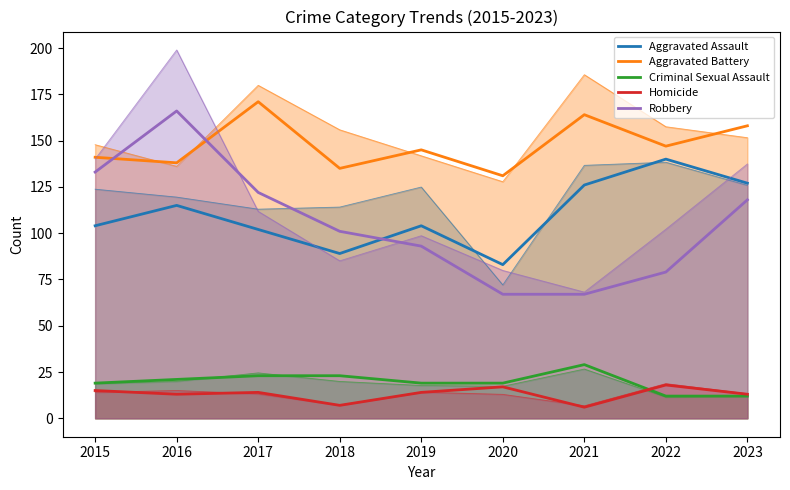

What is the sum of the Homicide values at 2023 and 2016?

26